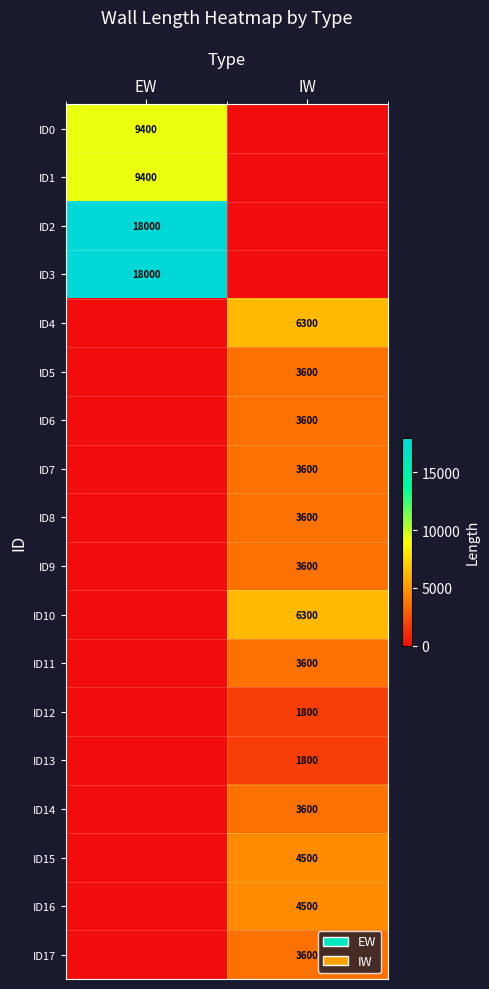

The value of ID9 at IW is 3600. True or false?

True